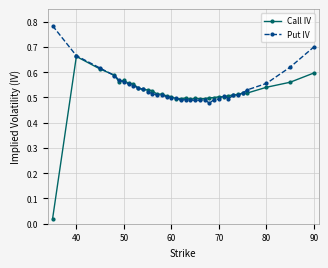

Which series has the largest total across all categories?

Put IV